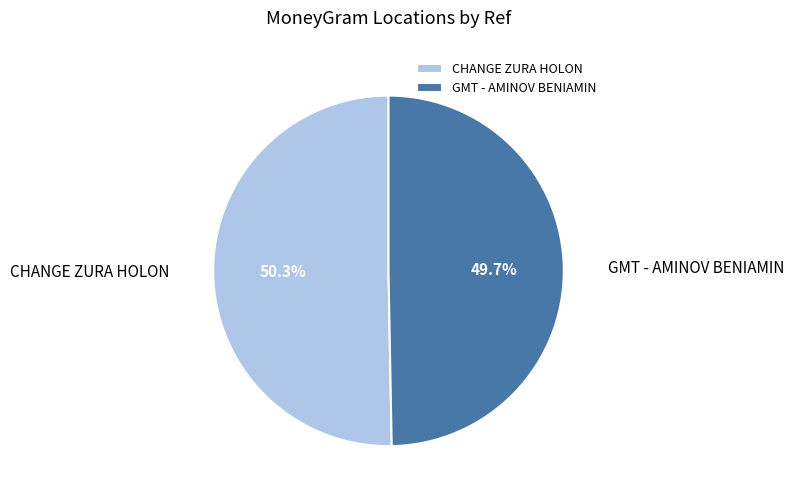

How many slices are in this pie chart?

2